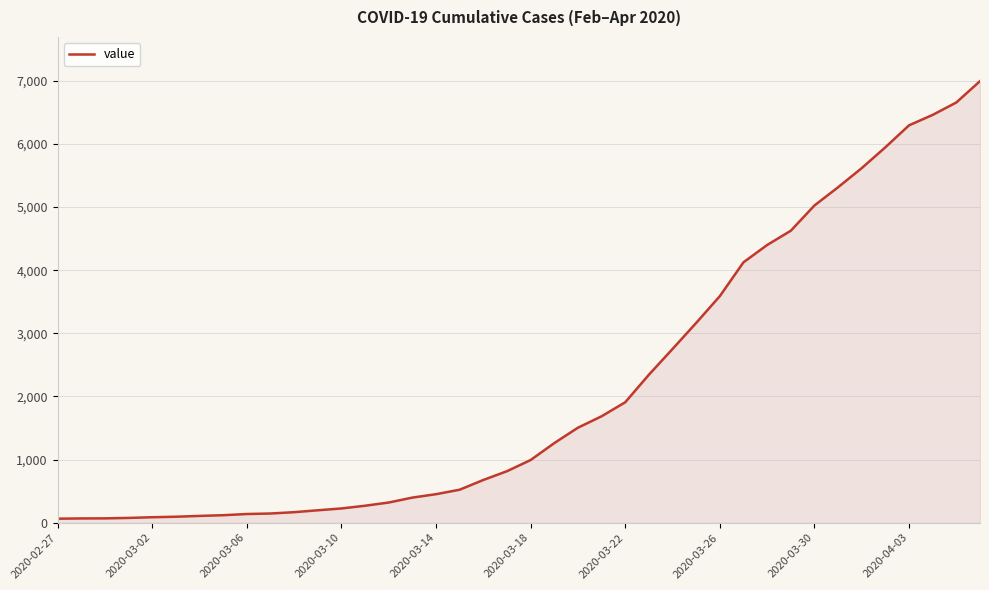

What is the difference between the maximum and minimum values?

6931